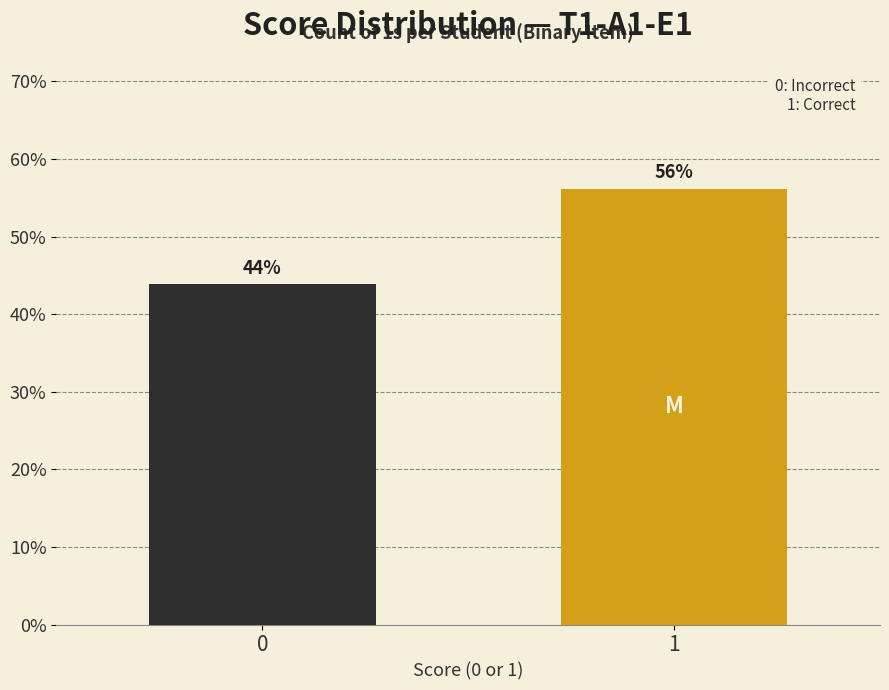

The chart shows a value of 89.8 at 1. True or false?

False